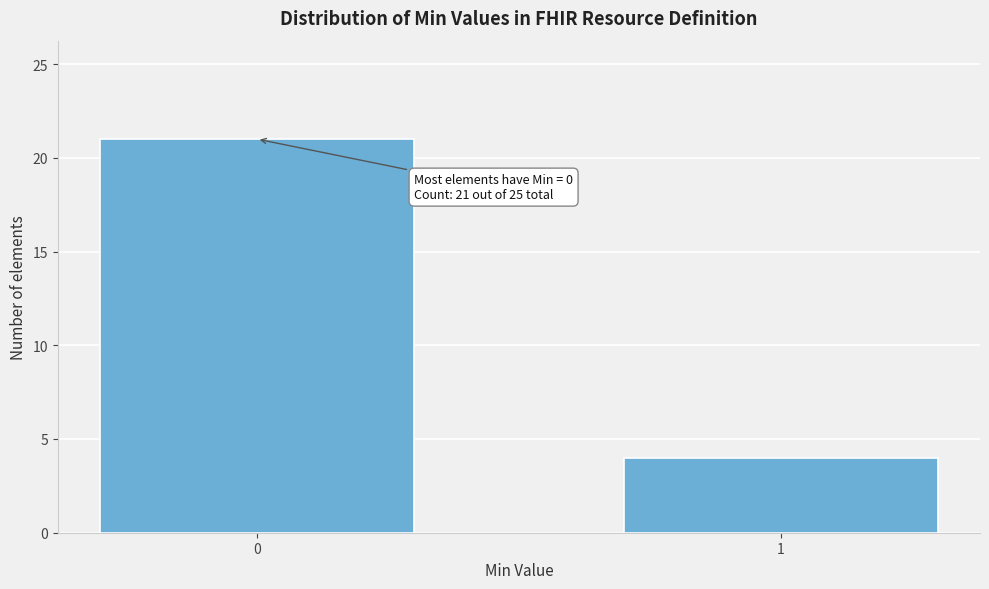

Reading right to left, transcribe all the data shown in this chart.

1=4	0=21